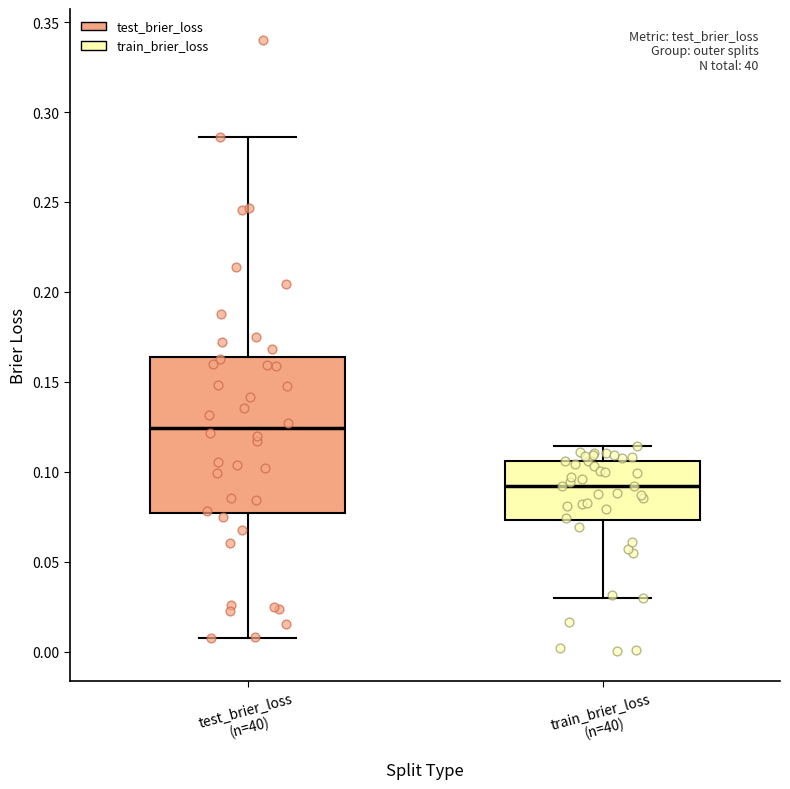

Which box has the lowest median line?

train_brier_loss (n=40)